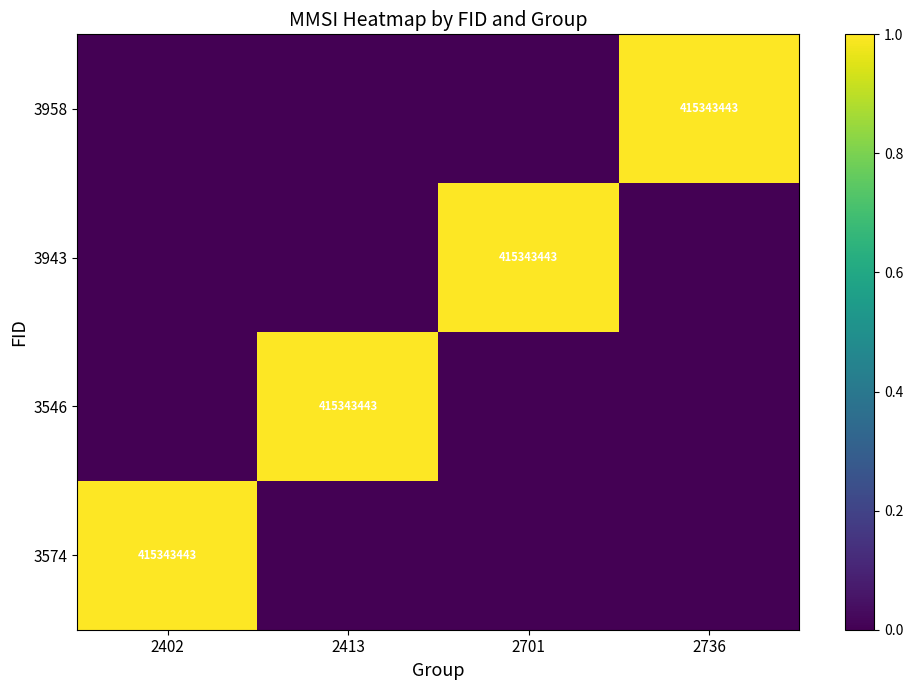

How many series are shown in this chart?

4